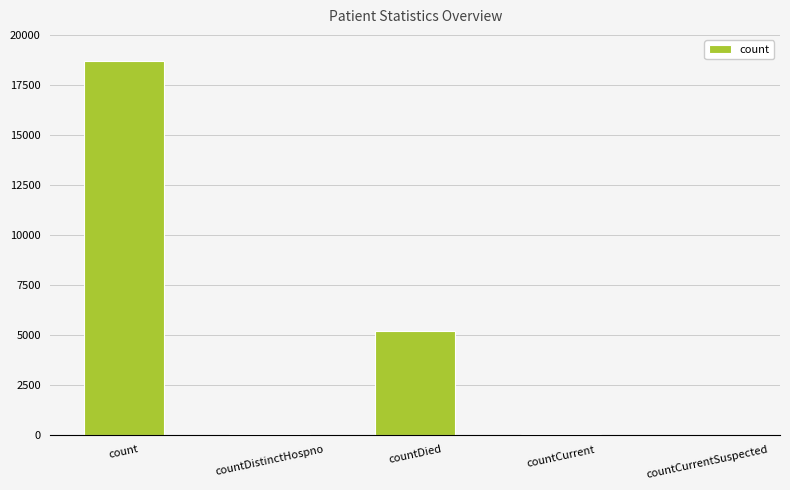

What is the change in value from countCurrent to countCurrentSuspected?

-48